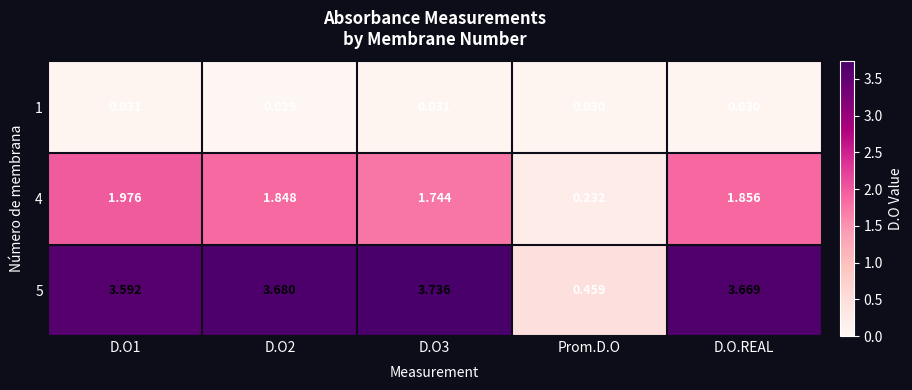

What is the spread (max minus min) of values at D.O.REAL?

3.6